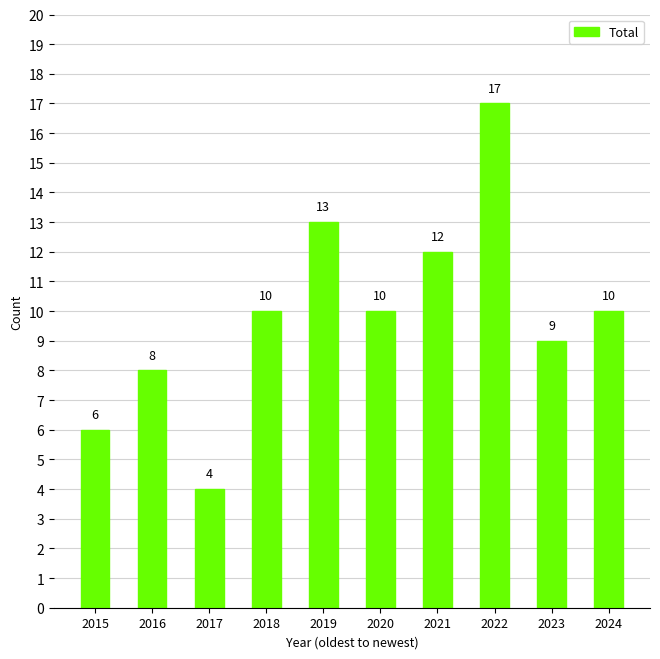

What is the sum of the values at 2015 and 2017?

10